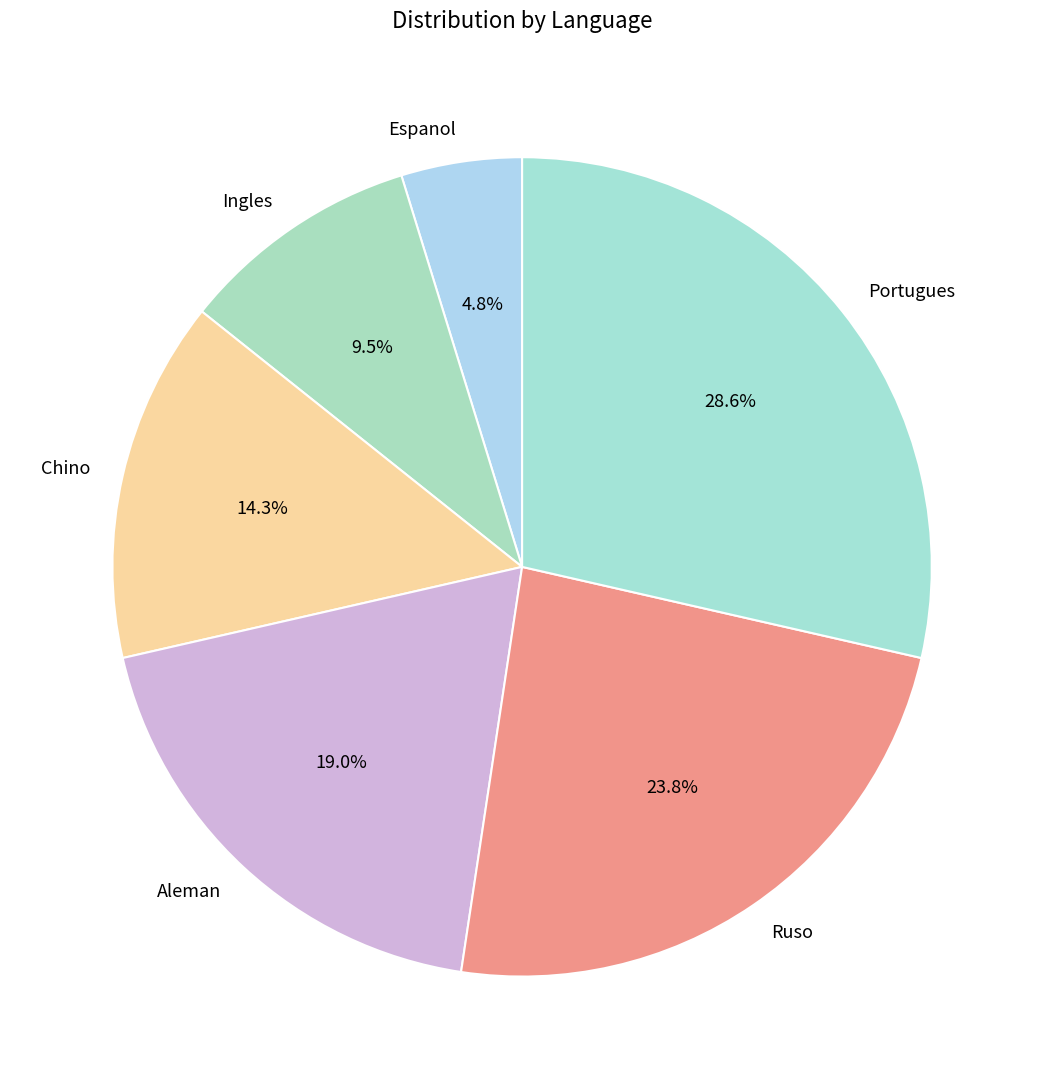

Between Ruso and Espanol, which is larger?

Ruso